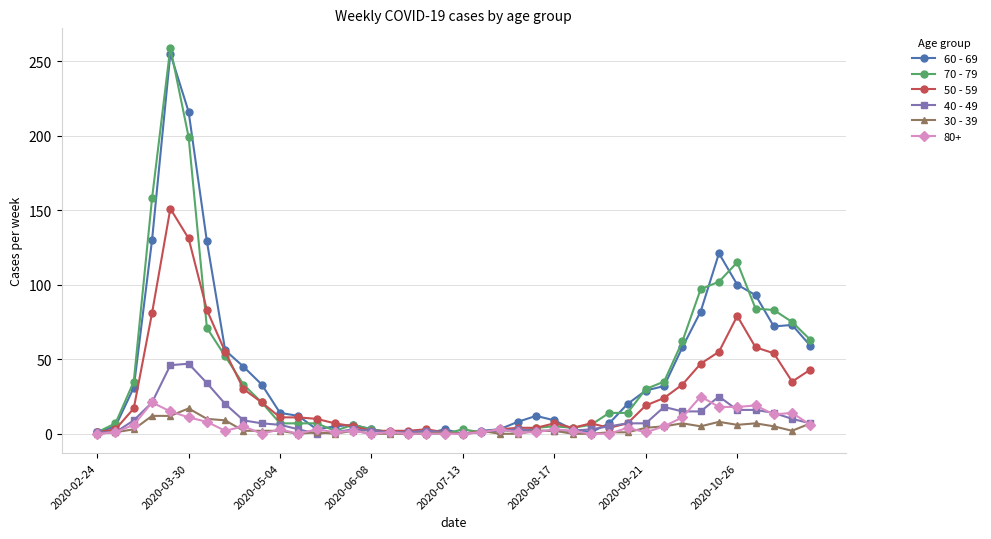

True or false: 70 - 79 has more than 1 interior local peaks.

True